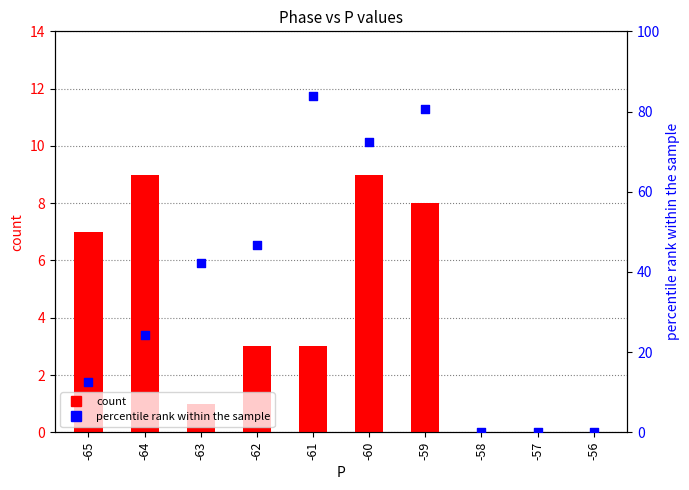

What are all the series names shown in the legend?

count, percentile rank within the sample